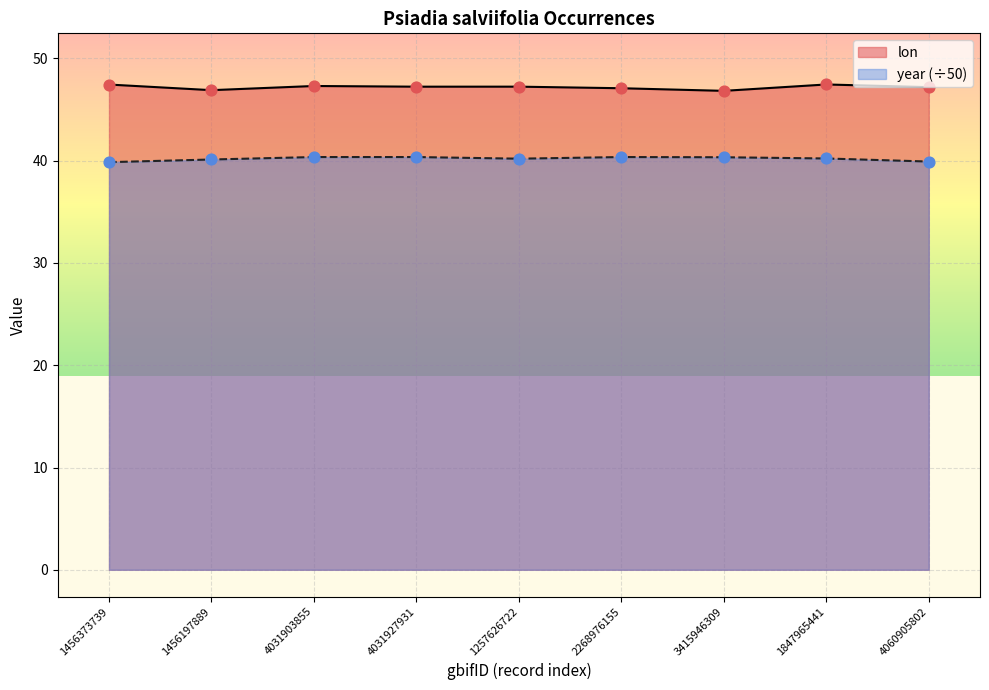

At how many categories does at least one series exceed 46?

9